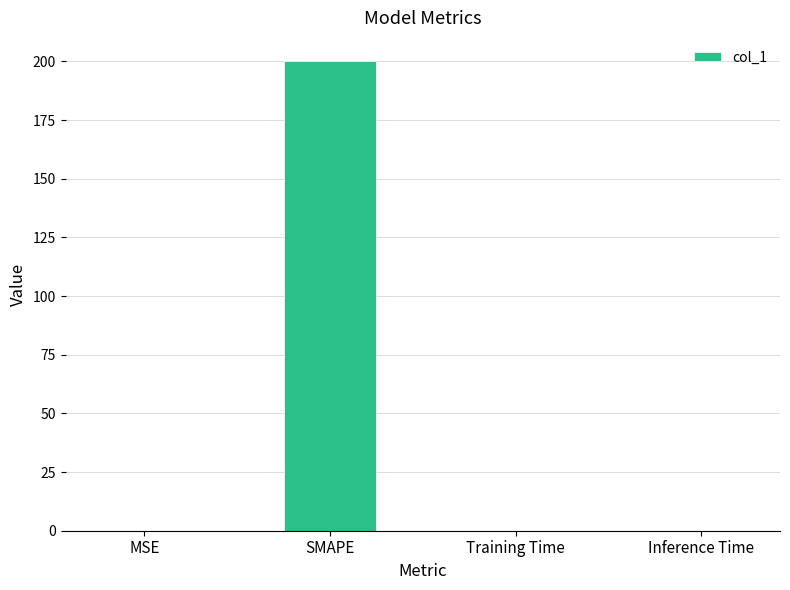

What is the sum of all values?

200.1